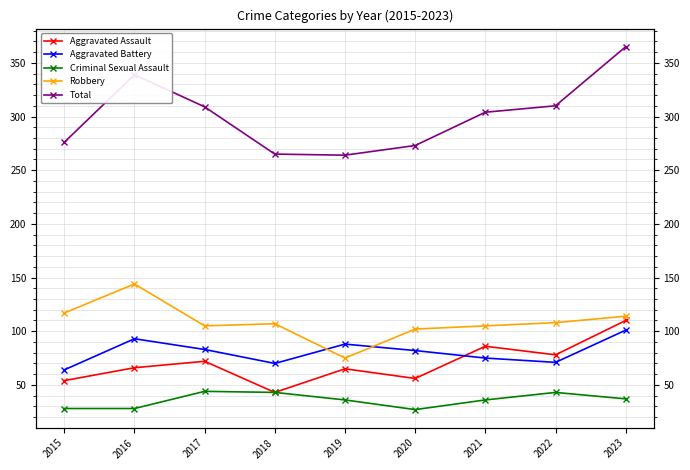

What is the lowest value of the Criminal Sexual Assault series?

27